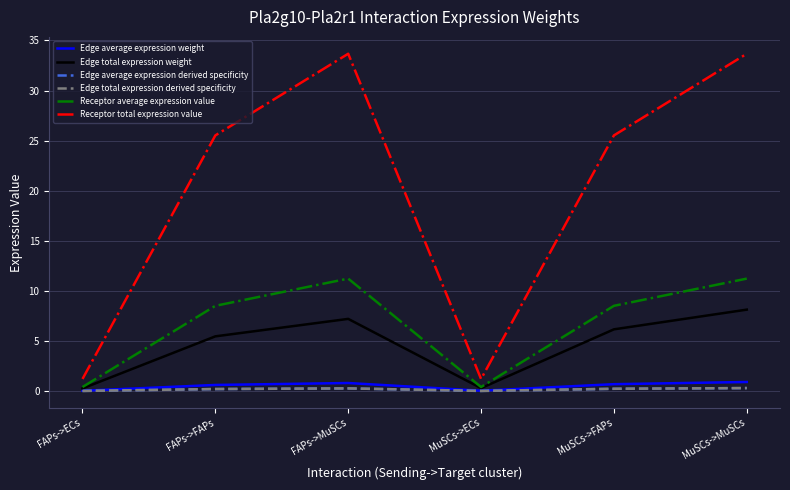

What position from the left is MuSCs->ECs?

4